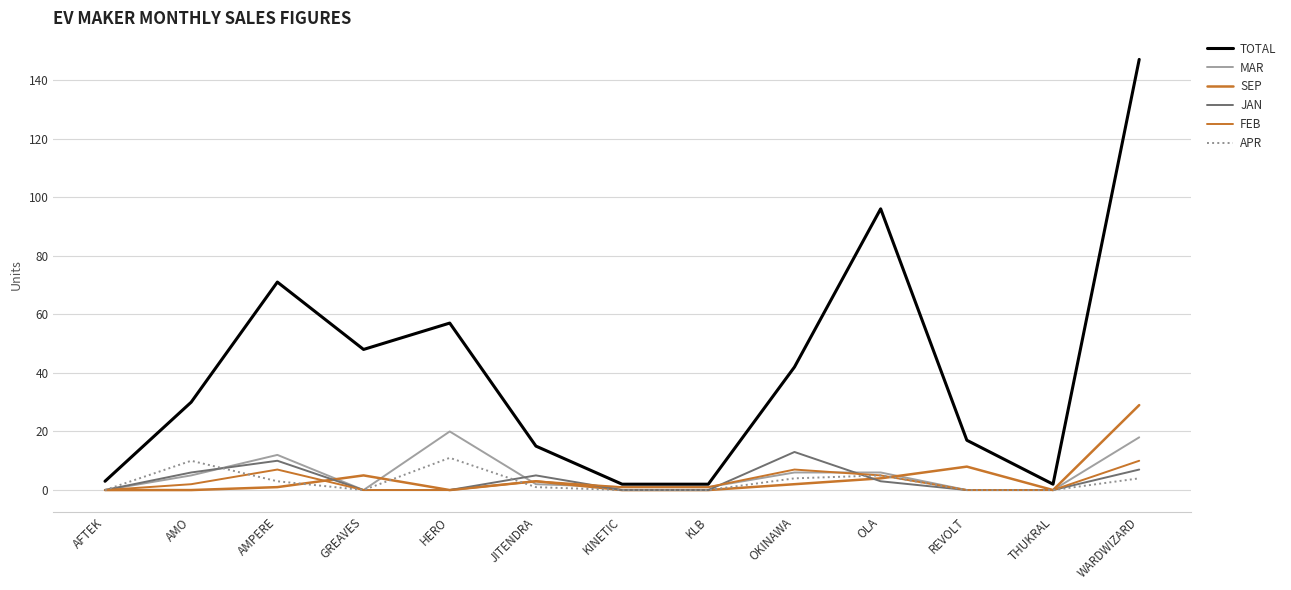

Rank the categories by TOTAL value from highest to lowest.

WARDWIZARD, OLA, AMPERE, HERO, GREAVES, OKINAWA, AMO, REVOLT, JITENDRA, AFTEK, KINETIC, KLB, THUKRAL